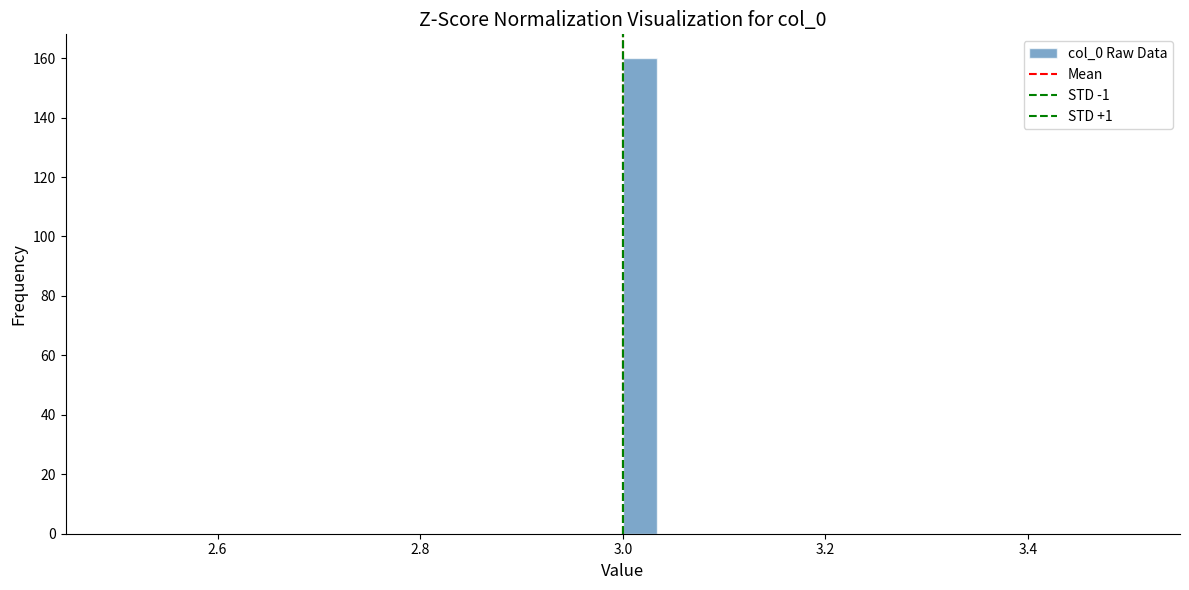

Read against the x-axis, roughly where is the centre of the tallest bar?

3.02